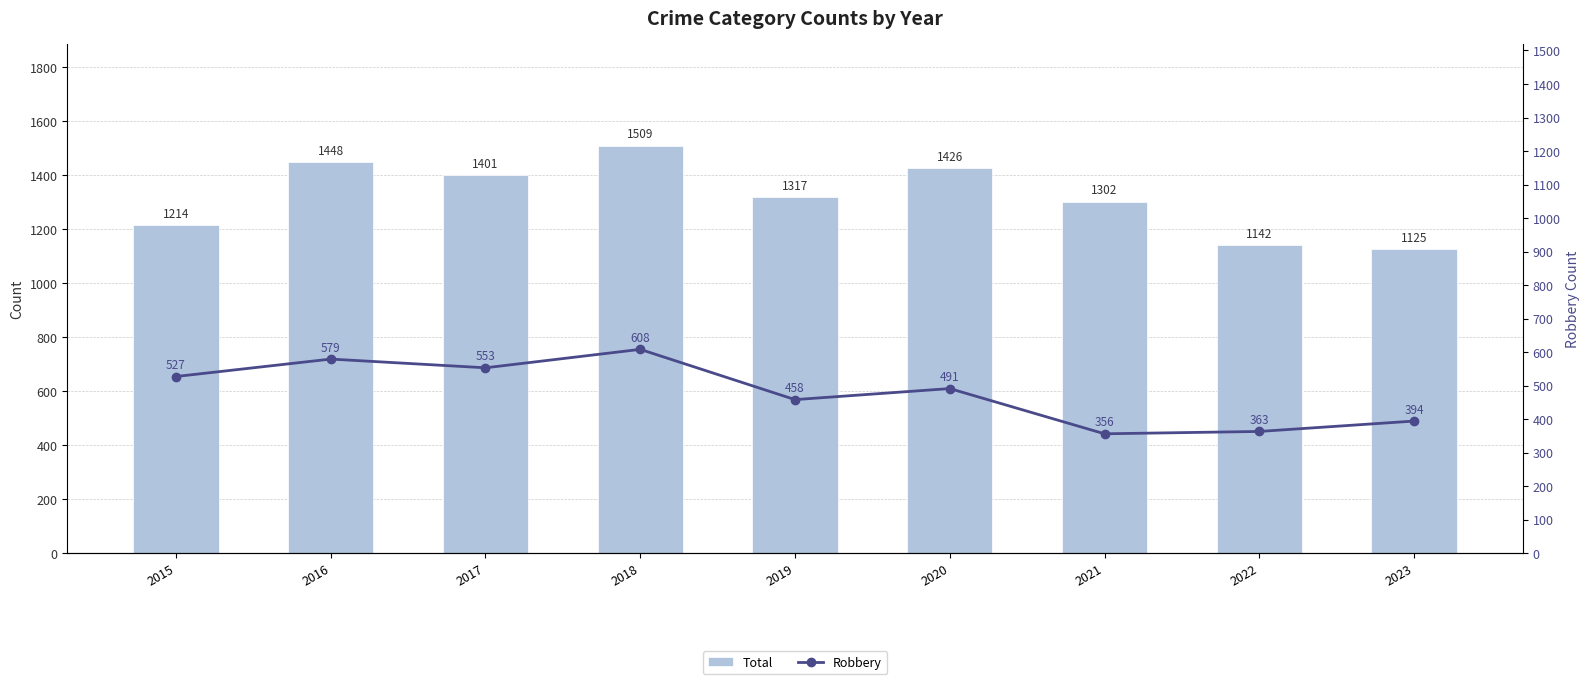

What is the difference between the Total values at 2023 and 2021?

177